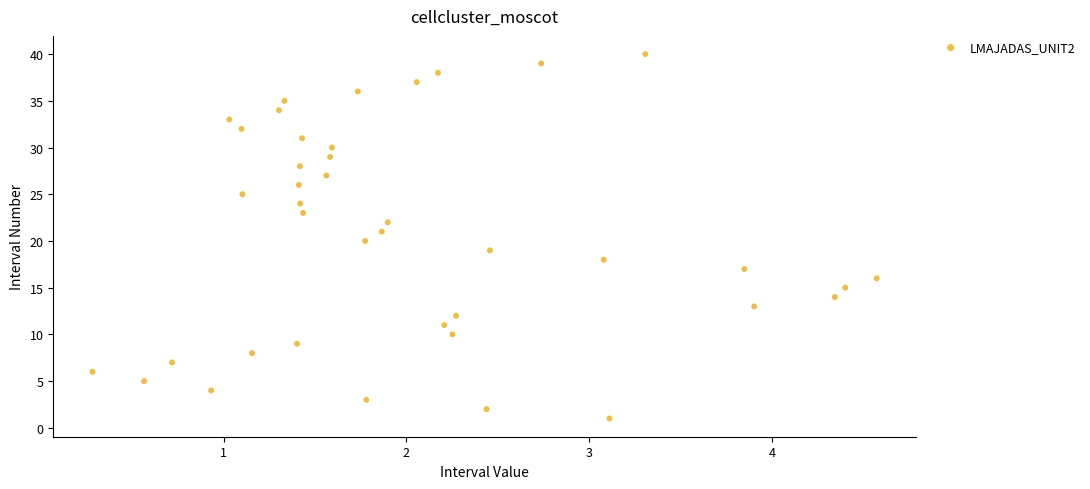

What is the range of Y values (max minus min)?

39